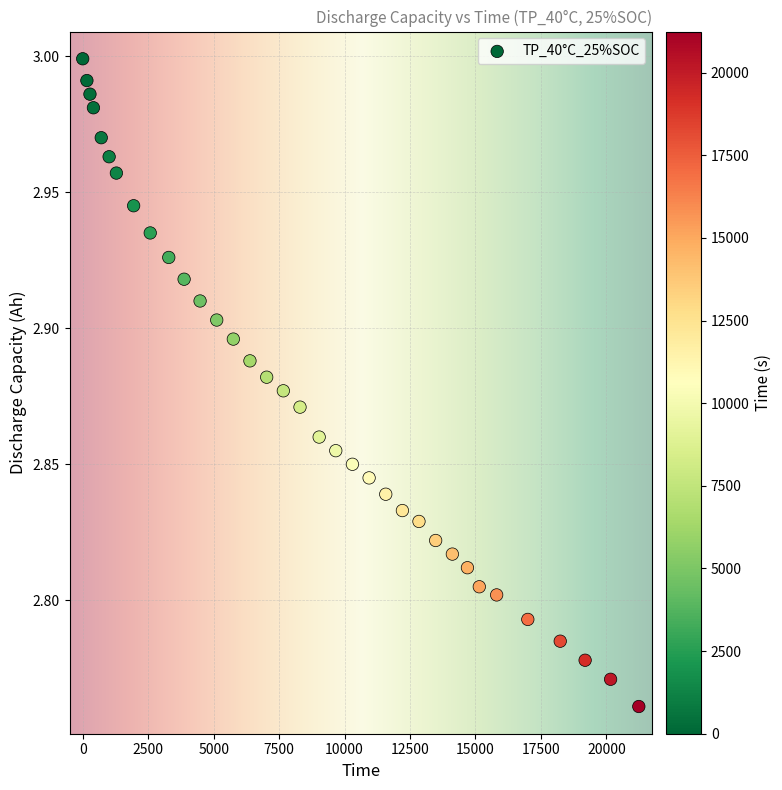

What is the range of X values (max minus min)?

21241.0